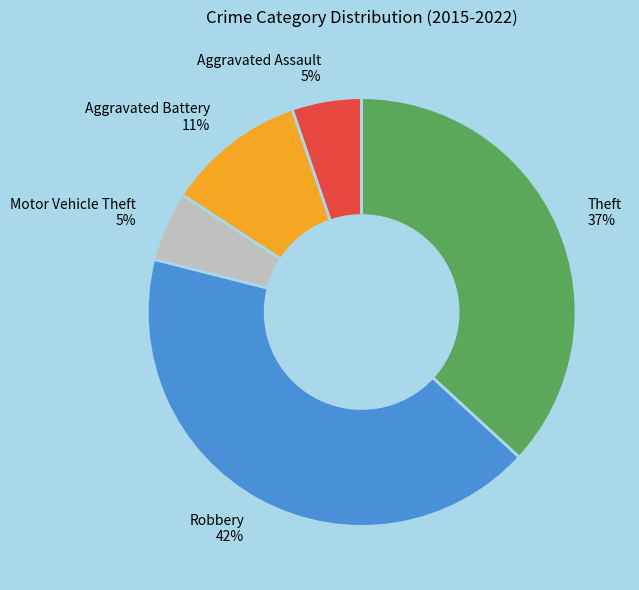

Do Aggravated Battery and Motor Vehicle Theft together represent more than half of the pie?

No